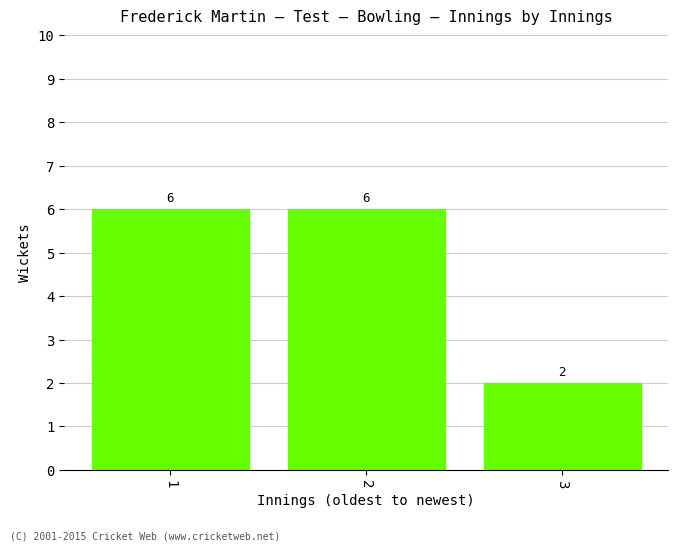

Reading left to right, what are all the values shown in this chart?

1=6	2=6	3=2